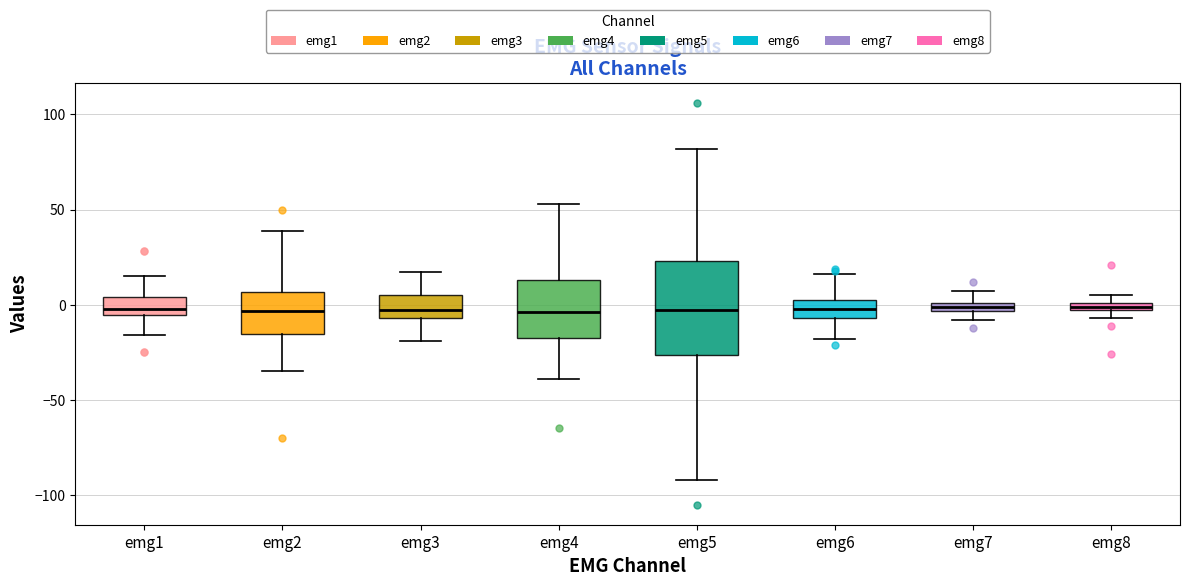

Where is the upper edge of the box for emg8 on the y-axis? The values are not printed on the chart, so give them approximately, as read against the axis.

0